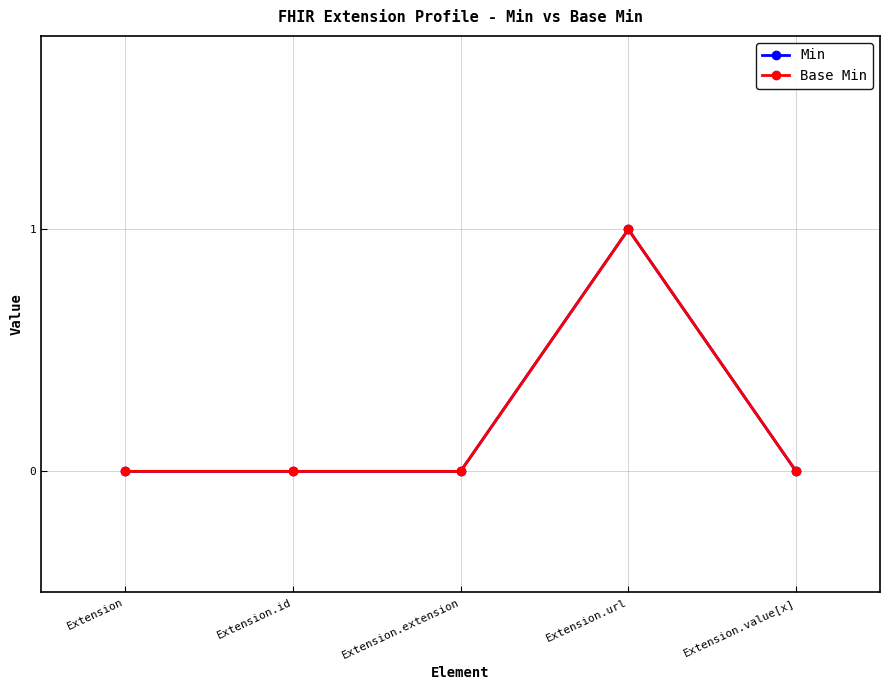

True or false: Base Min and Min cross at least once.

False